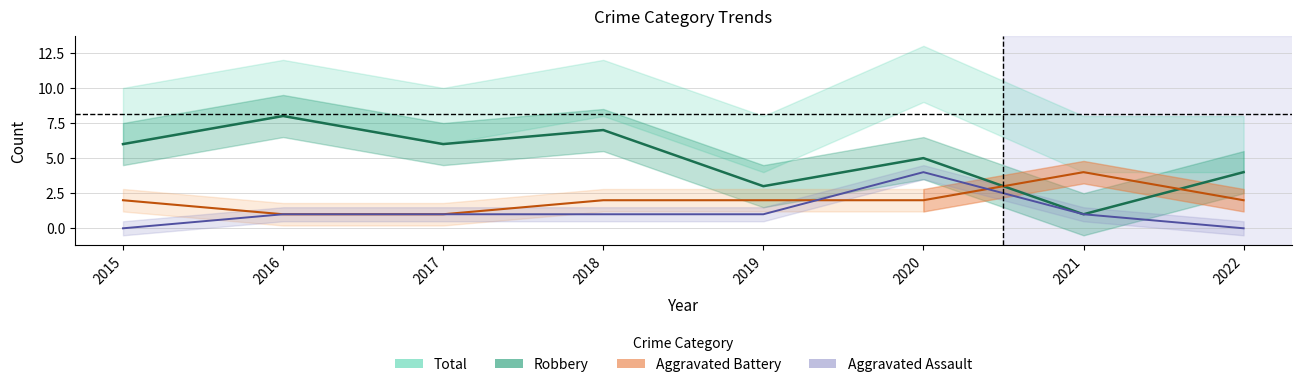

The Aggravated Assault series shows 2 at 2019. True or false?

False